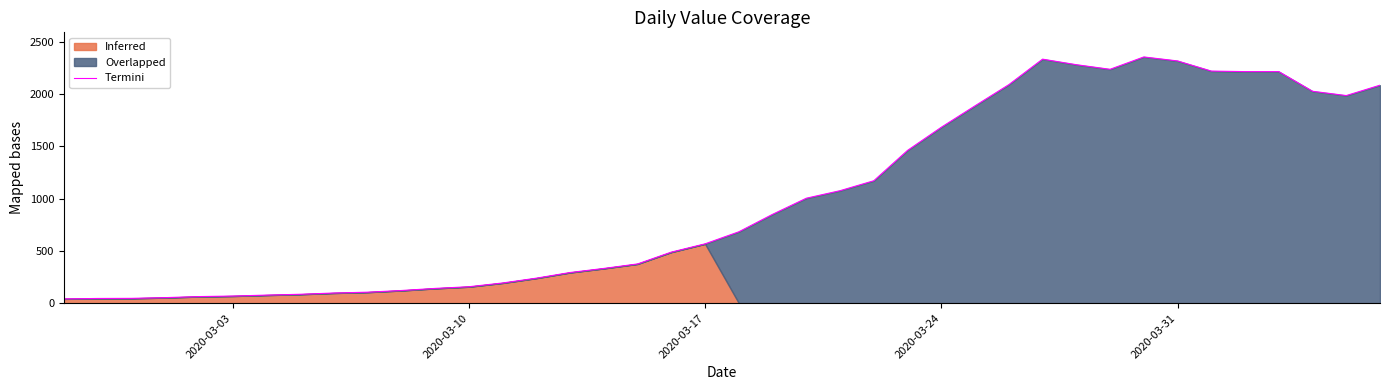

What is the sum of all values?

39730